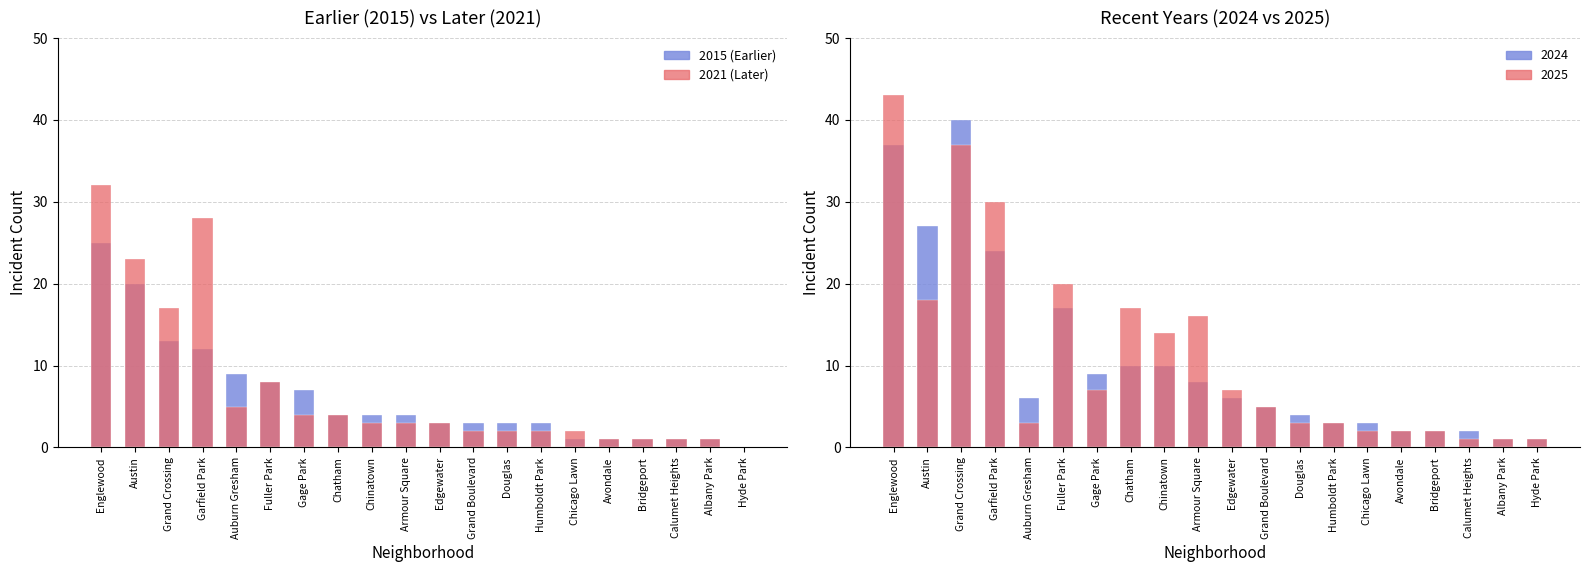

The 2025 series shows 3 at Humboldt Park. True or false?

True